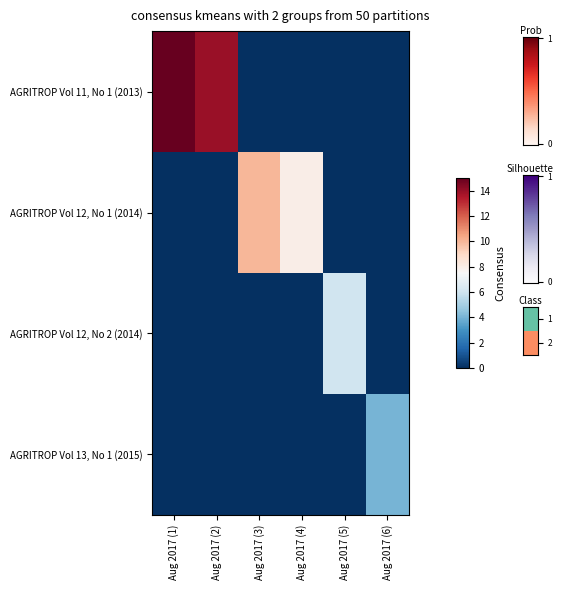

What is the total value across all series at Aug 2017 (4)?

8